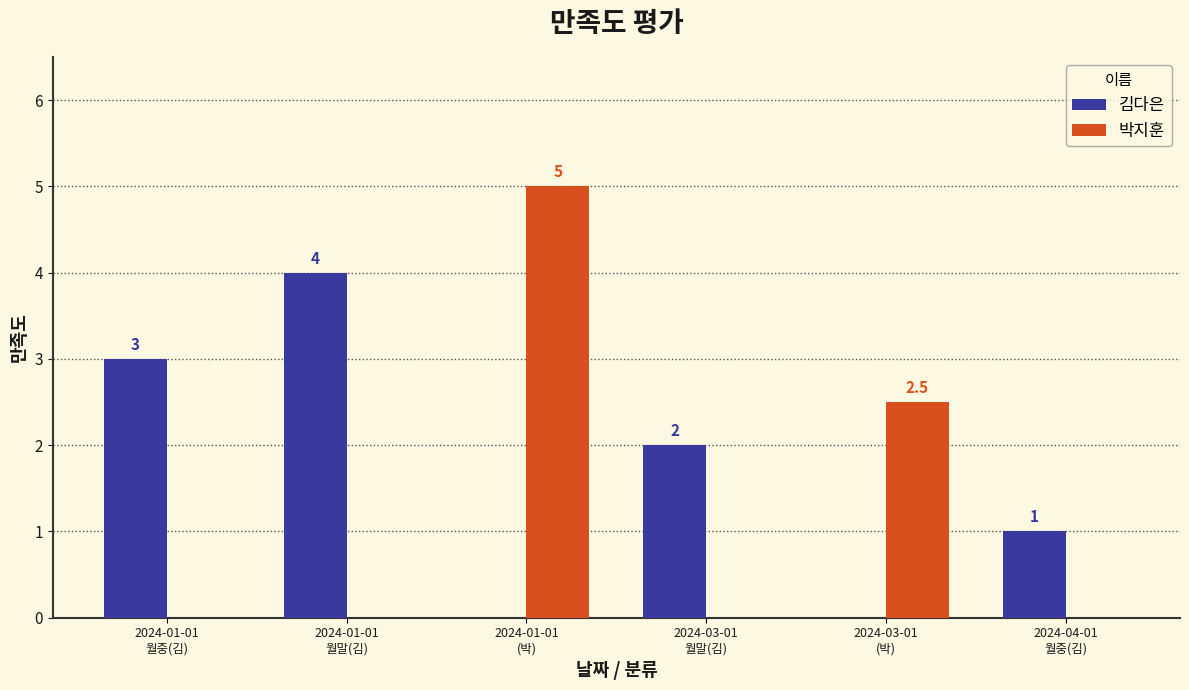

Count the number of categories in the chart.

6